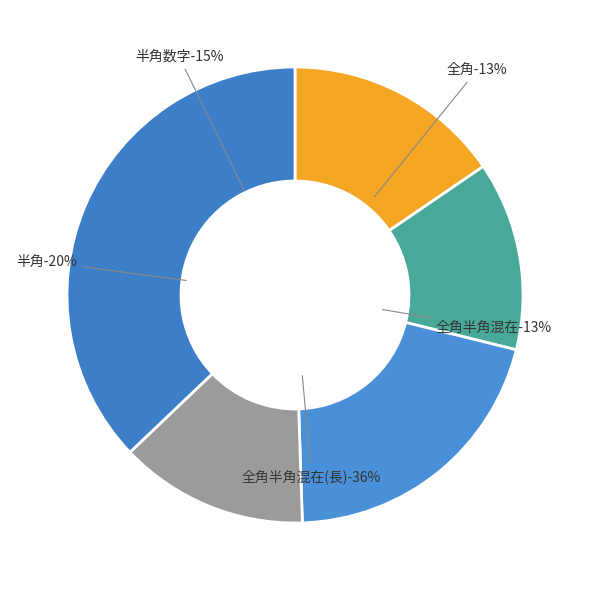

Does 全角 account for over 50% of the chart?

No